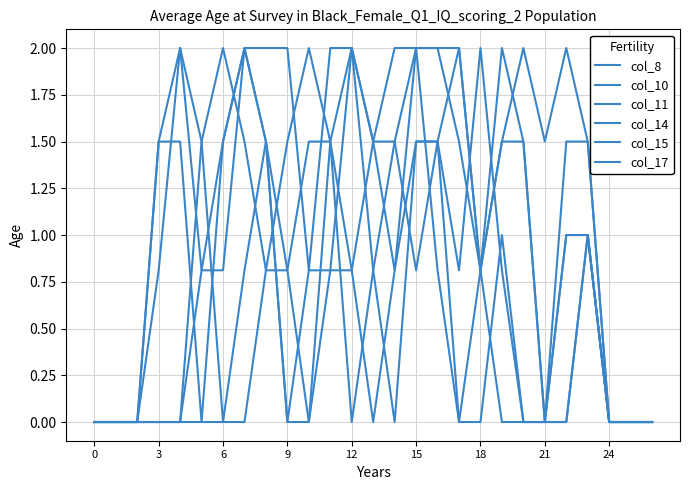

Does the chart have visible grid lines?

Yes